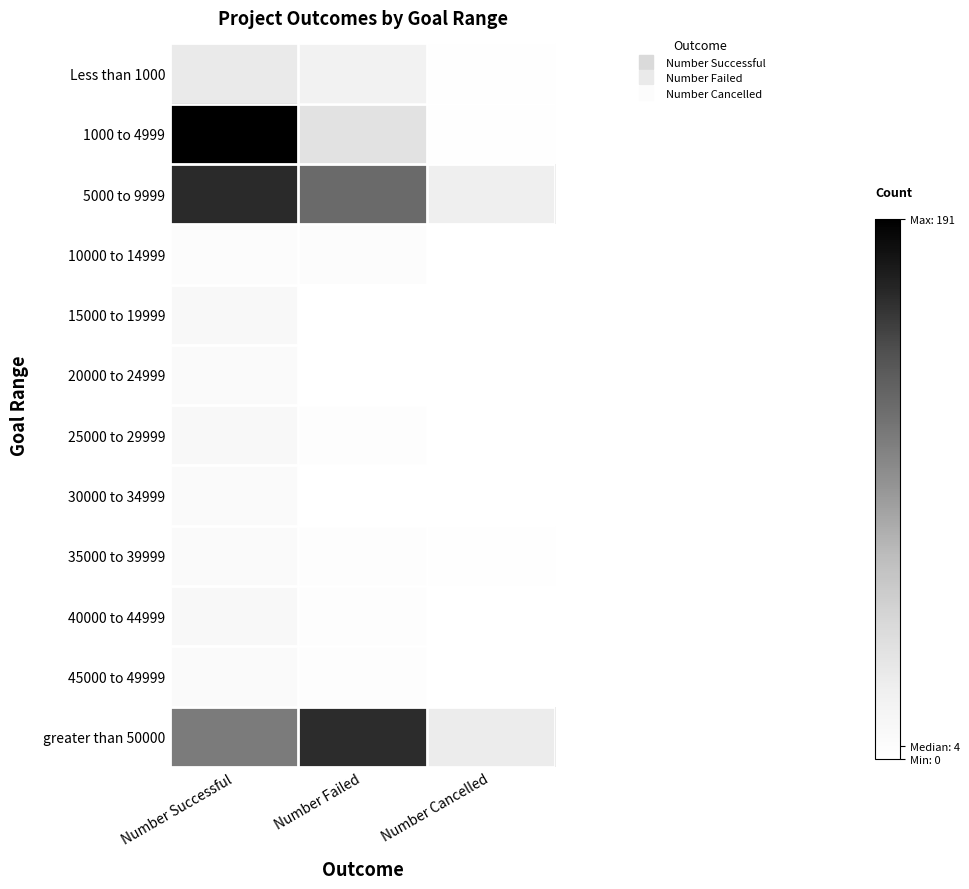

Count the number of categories in the chart.

3